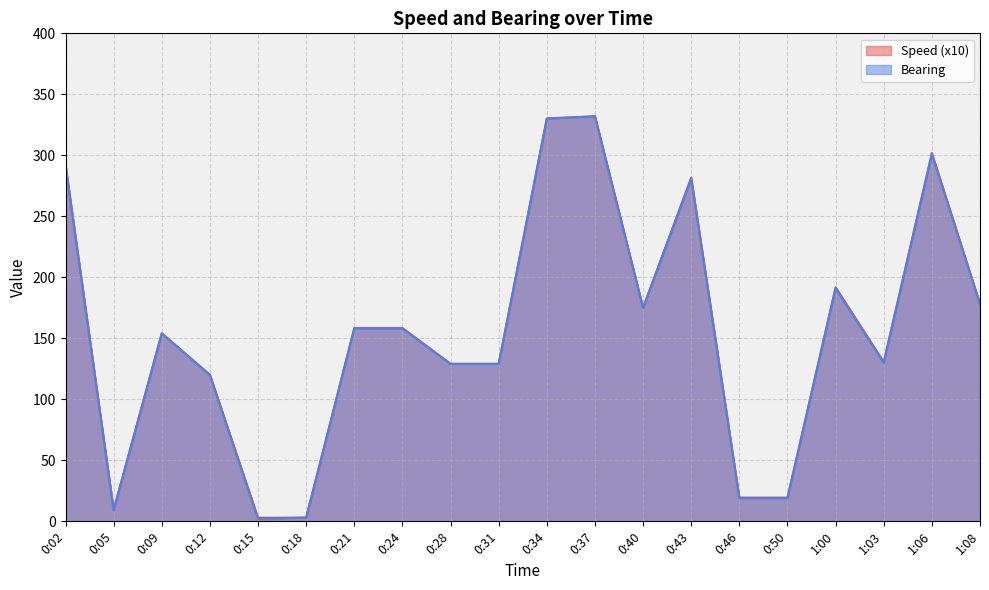

At which category does Bearing reach its first local valley?

0:05